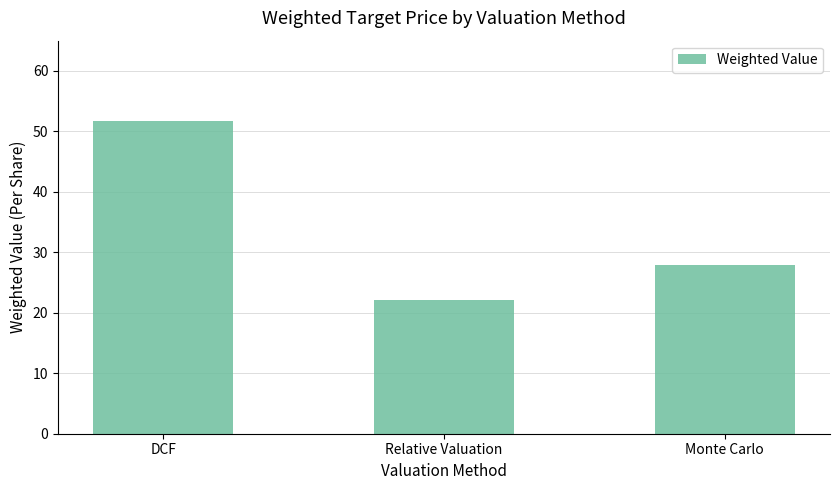

Reading left to right, what are all the values shown in this chart?

51.8	22.1	27.9